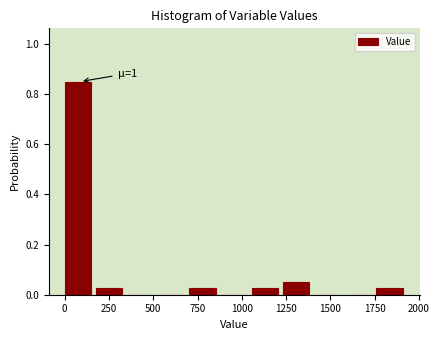

Around what value on the x-axis is the tallest bar? Give the approximate position of its centre, as read against the axis.

50